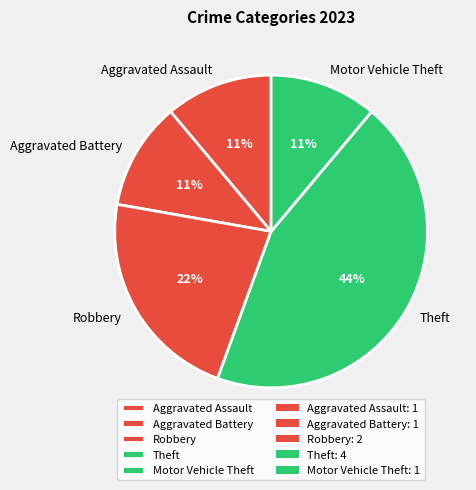

Is the sum of Aggravated Battery and Theft greater than half?

Yes